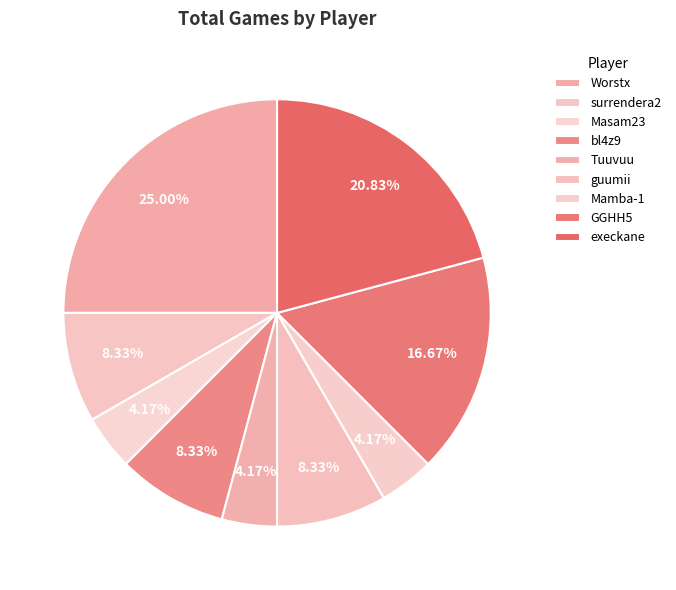

The Mamba-1 slice represents 19% of the pie. True or false?

False